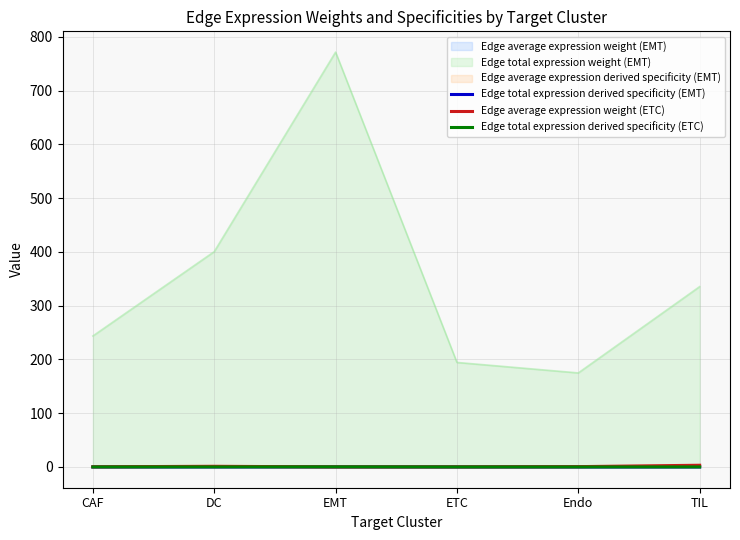

The value of Edge average expression weight (ETC) at DC is 2.1. True or false?

False